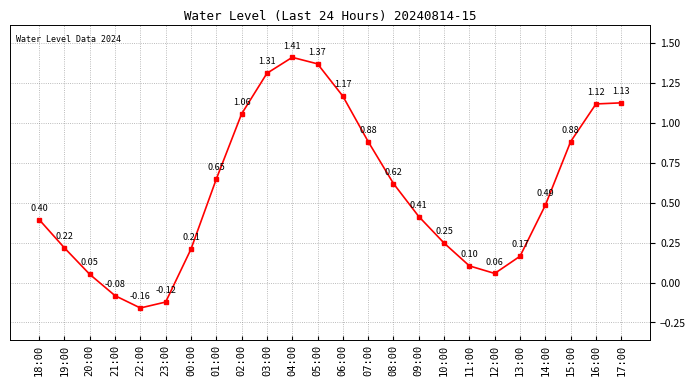

What is the difference between the maximum and minimum values?

1.6